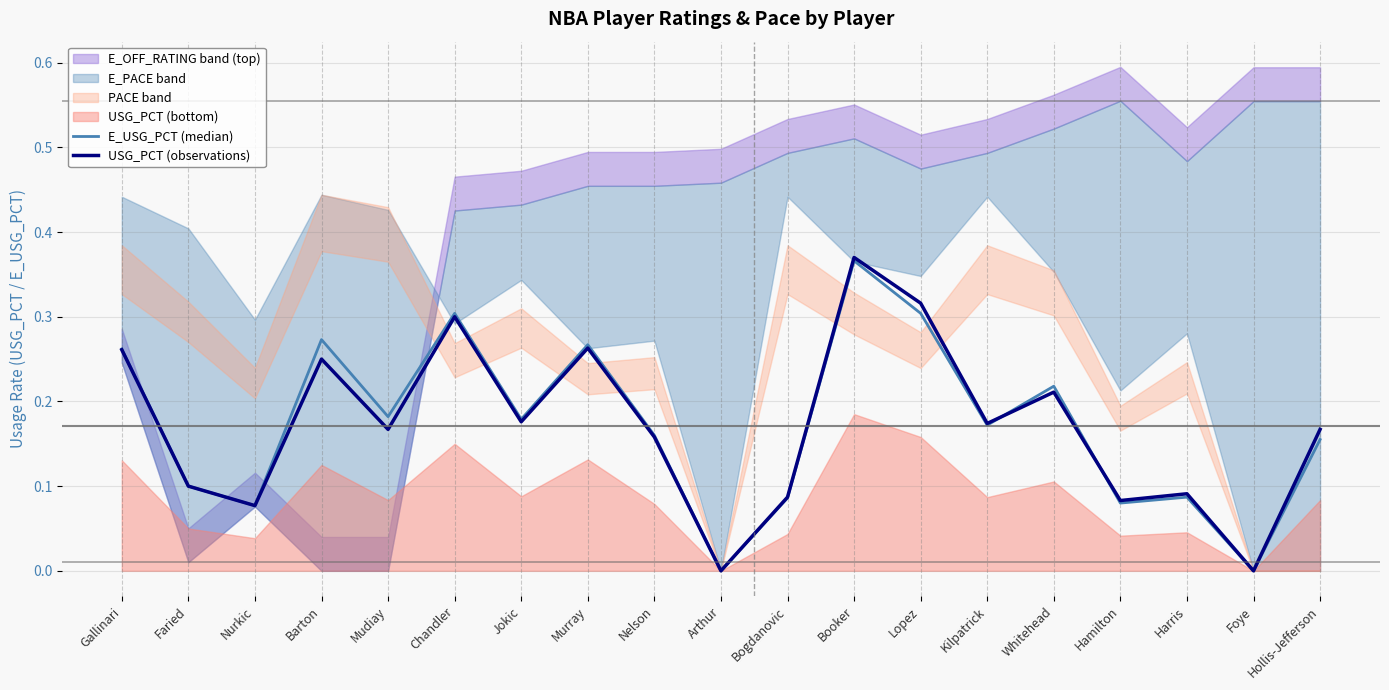

How many USG_PCT (observations) values are between 0 and 1?

19